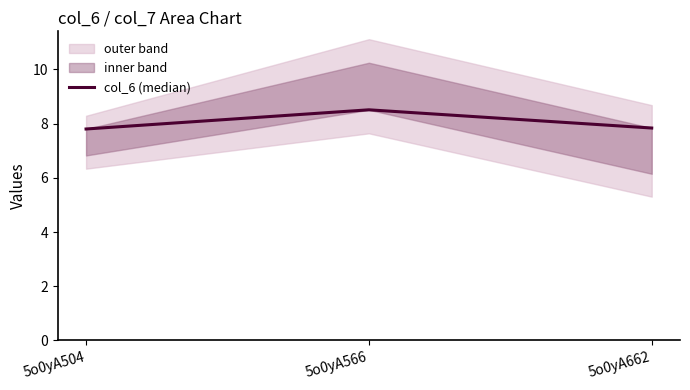

Does the chart display data point markers on the line(s)?

No